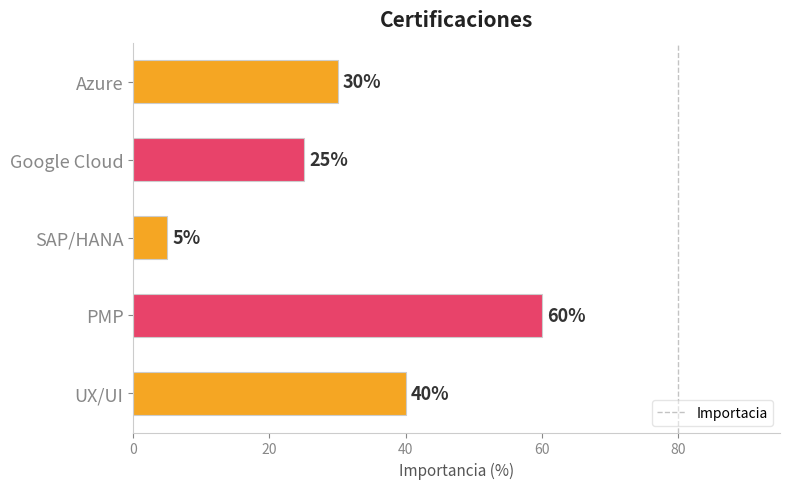

List the labels in order of value, largest first.

PMP, UX/UI, Azure, Google Cloud, SAP/HANA